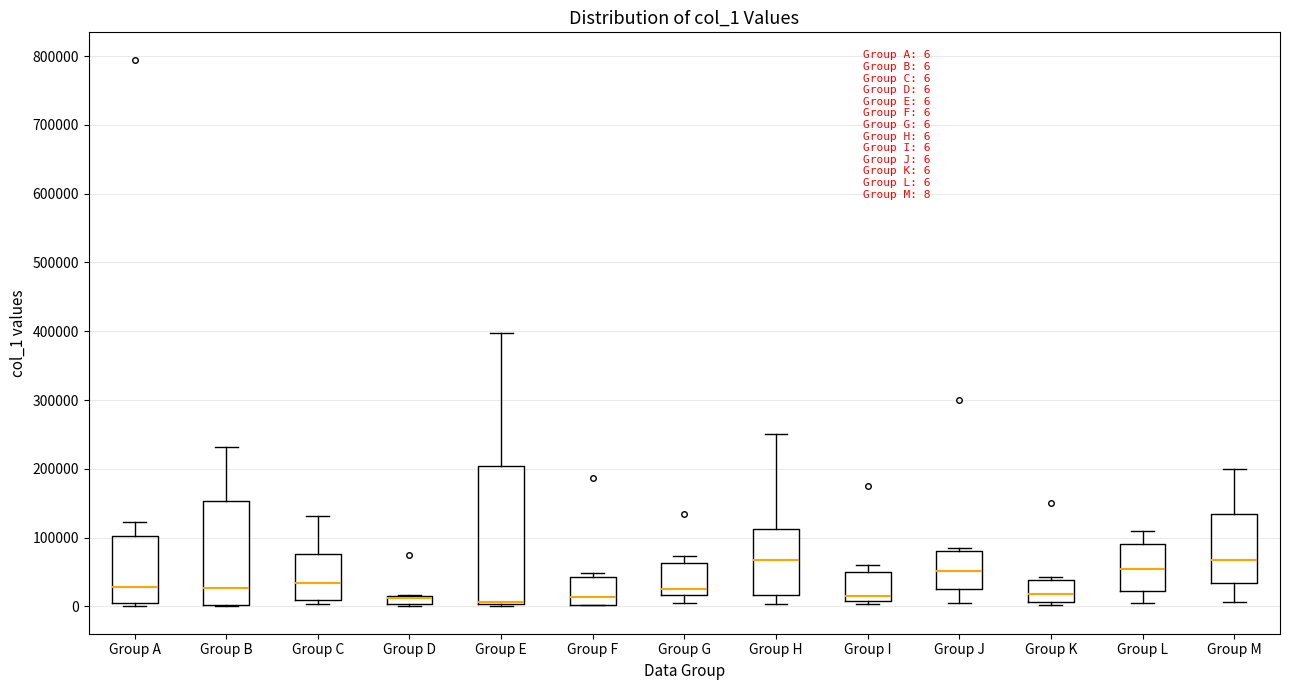

Comparing the boxes themselves (not the whiskers), which one is the tallest?

Group E